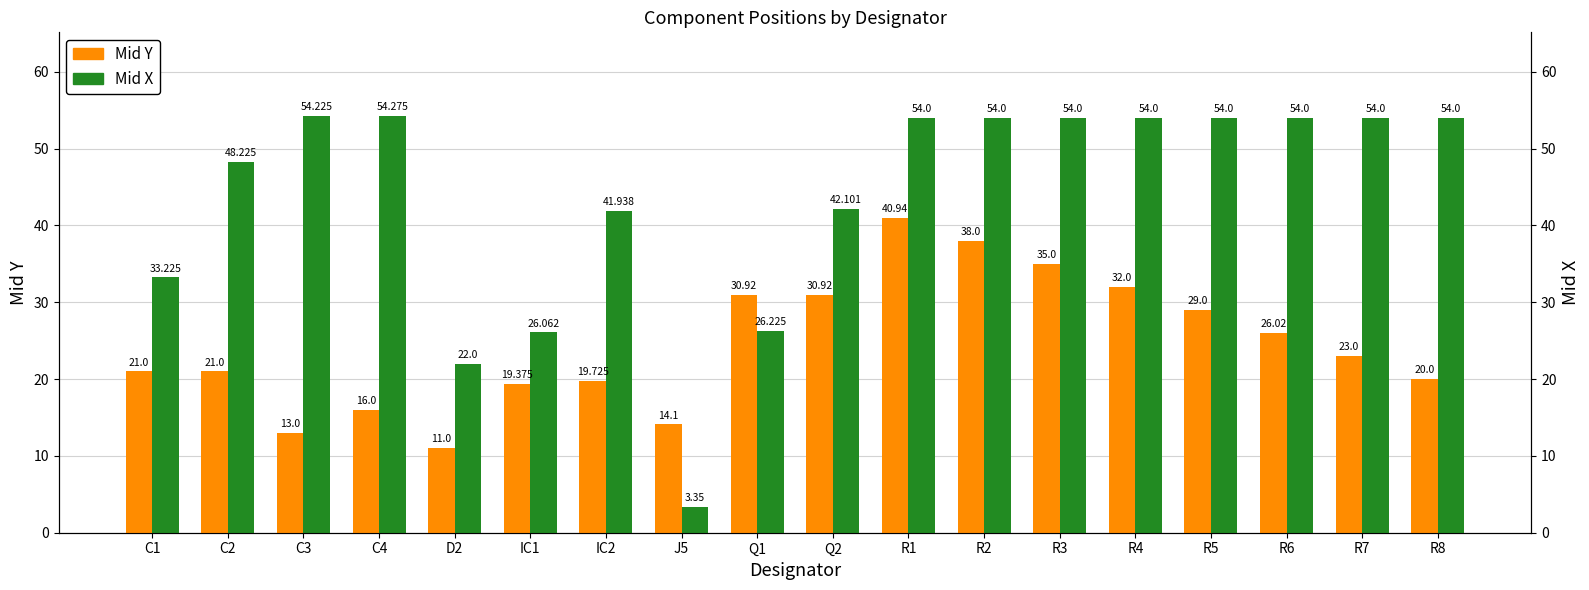

Reading left to right, extract all data points from this chart.

Mid Y: C1=21.0	C2=21.0	C3=13.0	C4=16.0	D2=11.0	IC1=19.4	IC2=19.7	J5=14.1	Q1=30.9	Q2=30.9	R1=40.9	R2=38.0	R3=35.0	R4=32.0	R5=29.0	R6=26.0	R7=23.0	R8=20.0
Mid X: C1=33.2	C2=48.2	C3=54.2	C4=54.3	D2=22.0	IC1=26.1	IC2=41.9	J5=3.4	Q1=26.2	Q2=42.1	R1=54.0	R2=54.0	R3=54.0	R4=54.0	R5=54.0	R6=54.0	R7=54.0	R8=54.0